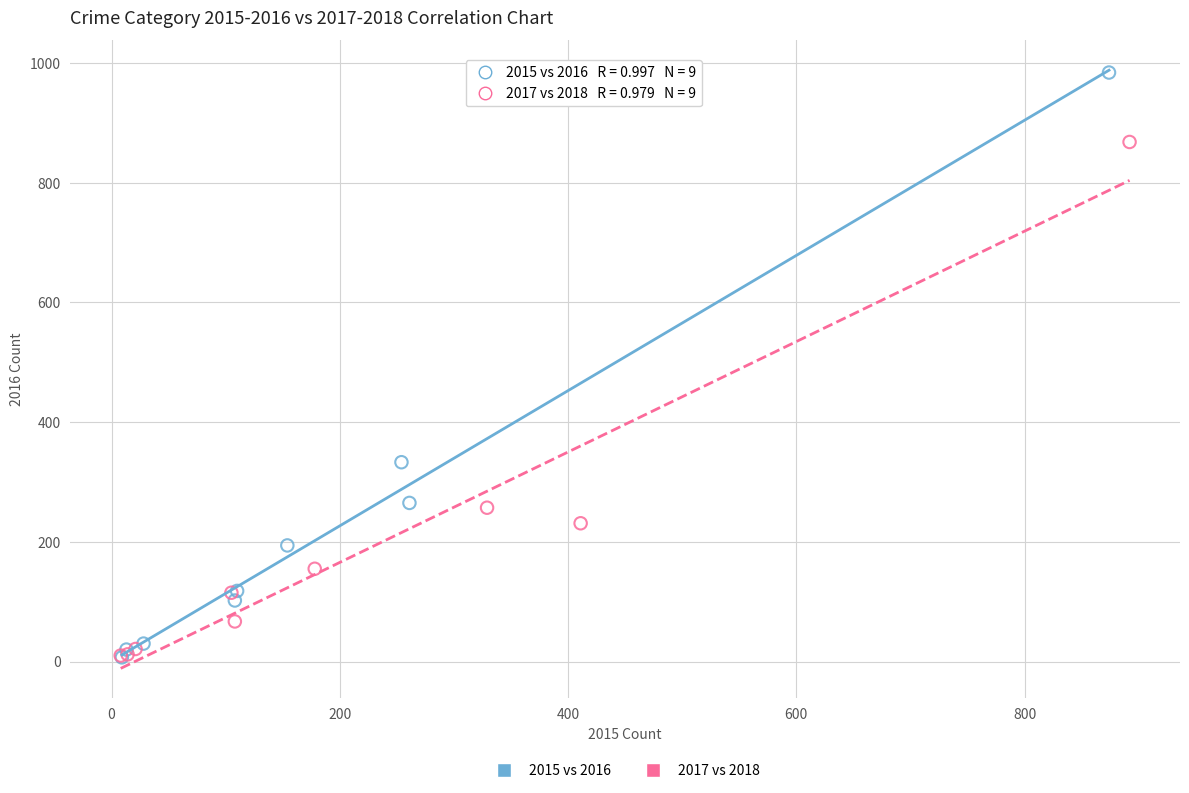

Which series has the largest Y range (max minus min)?

2015 vs 2016